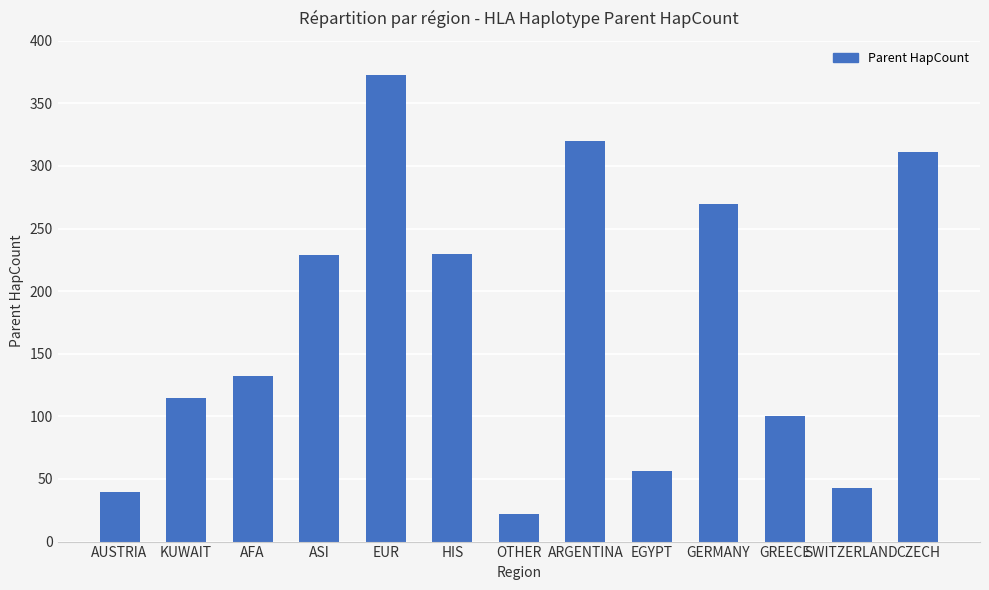

At which category does the chart reach its peak across all series?

EUR